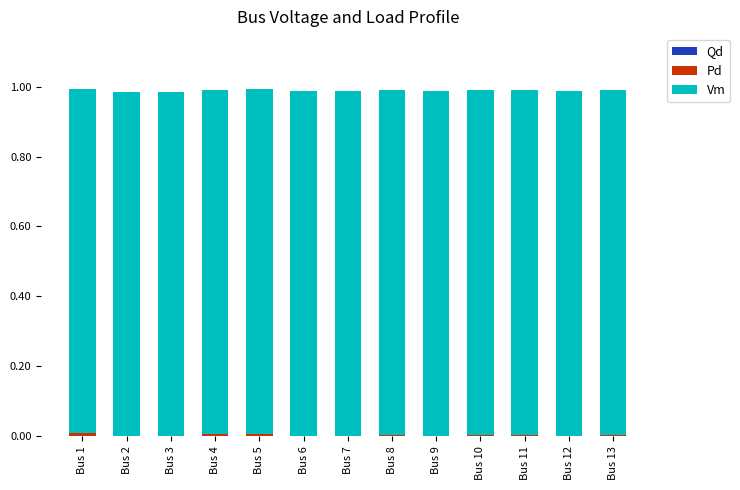

How many distinct data groups are displayed?

3